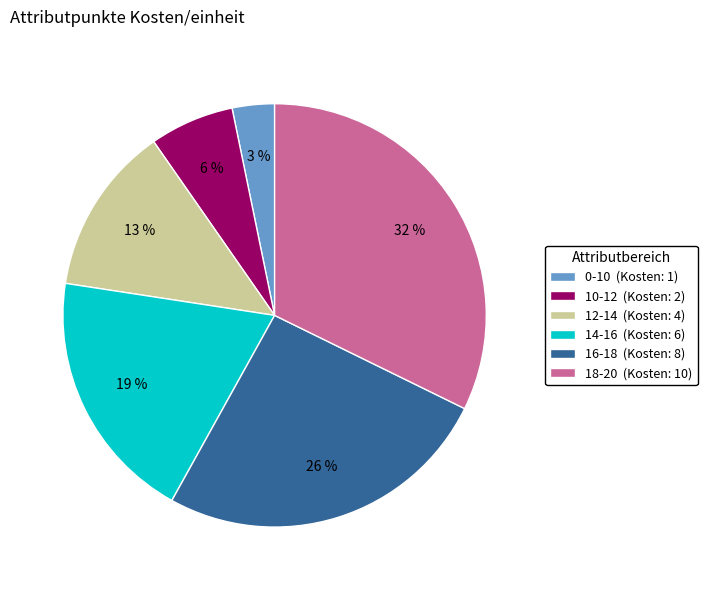

Rank the categories by value from lowest to highest.

0-10, 10-12, 12-14, 14-16, 16-18, 18-20